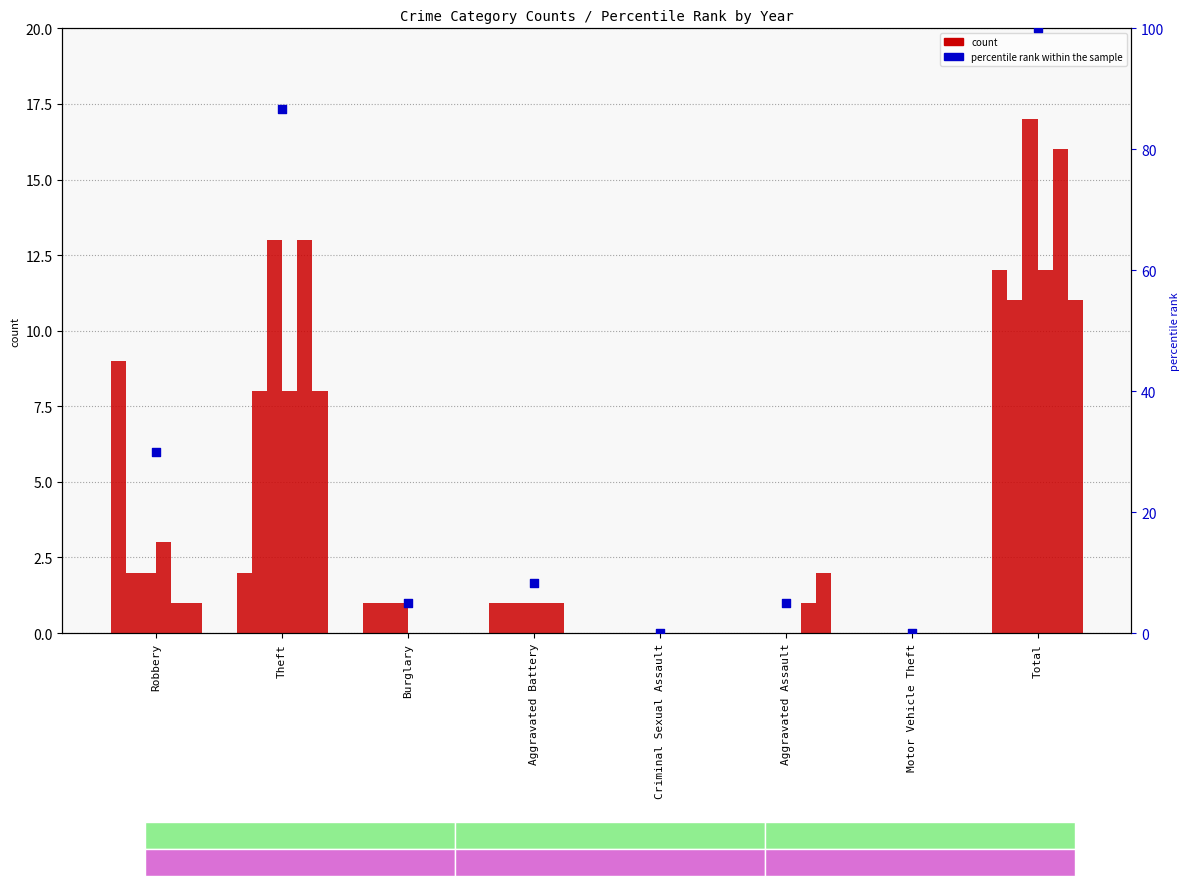

What is the ratio of the value at Robbery to the value at Total?

0.3